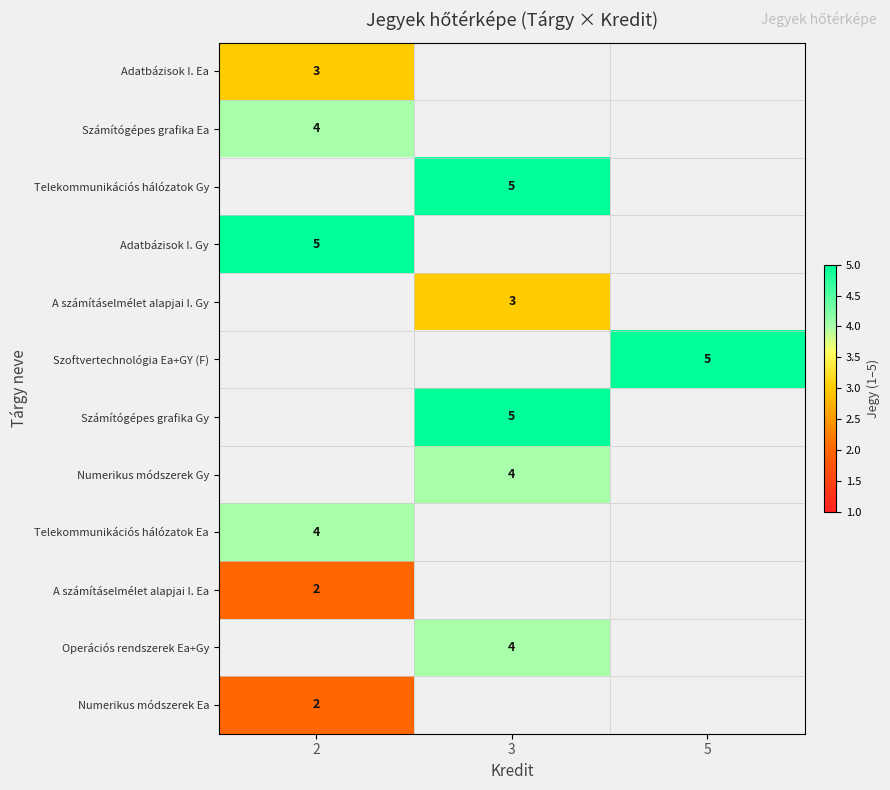

Which has a higher value, 5 or 3?

3